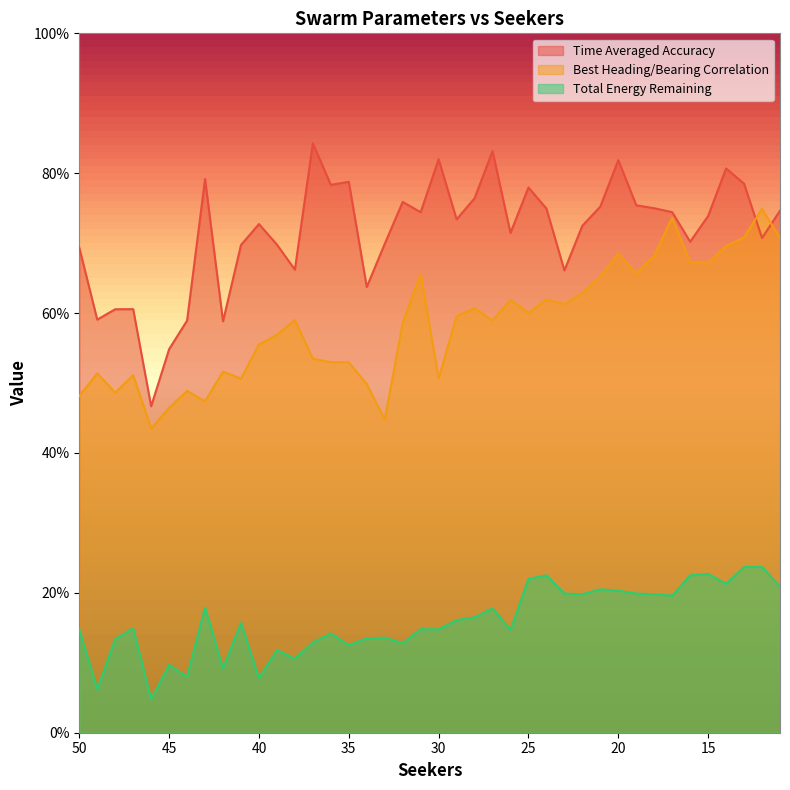

Between 42 and 34, which series saw the biggest shift?

Time Averaged Accuracy